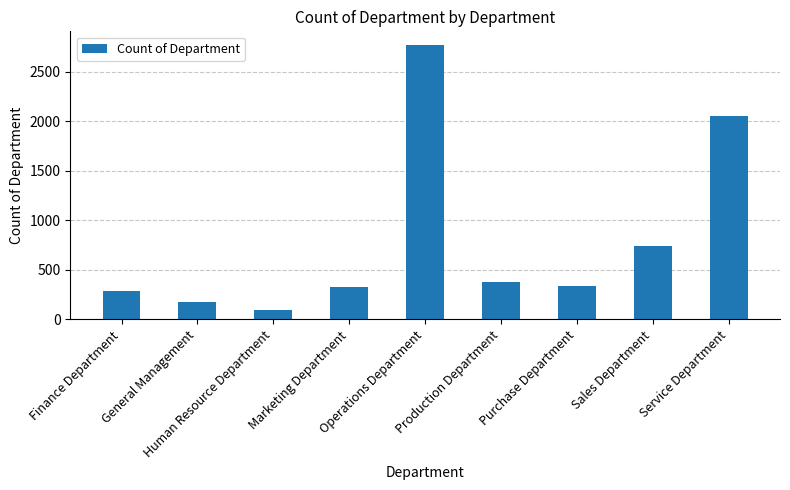

The value at Sales Department is 1040. True or false?

False